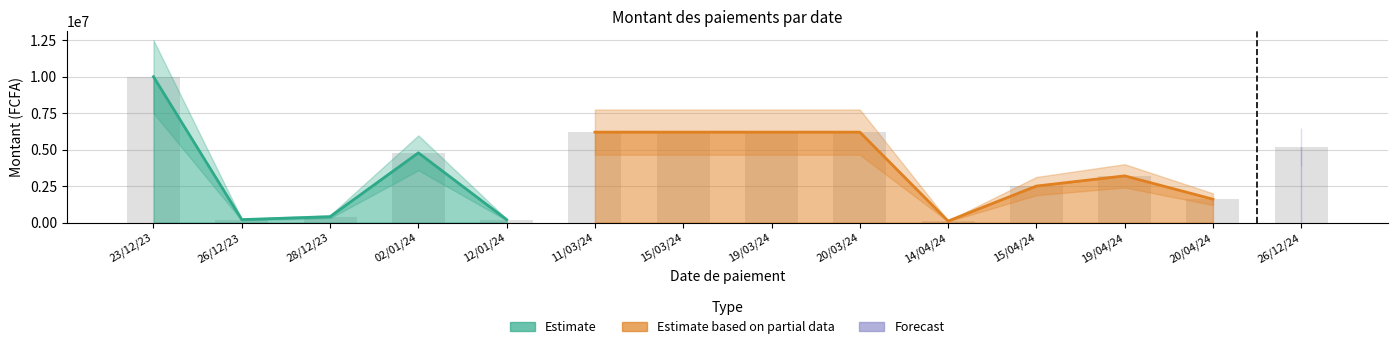

At which label does the data first exceed 4780050?

23/12/23